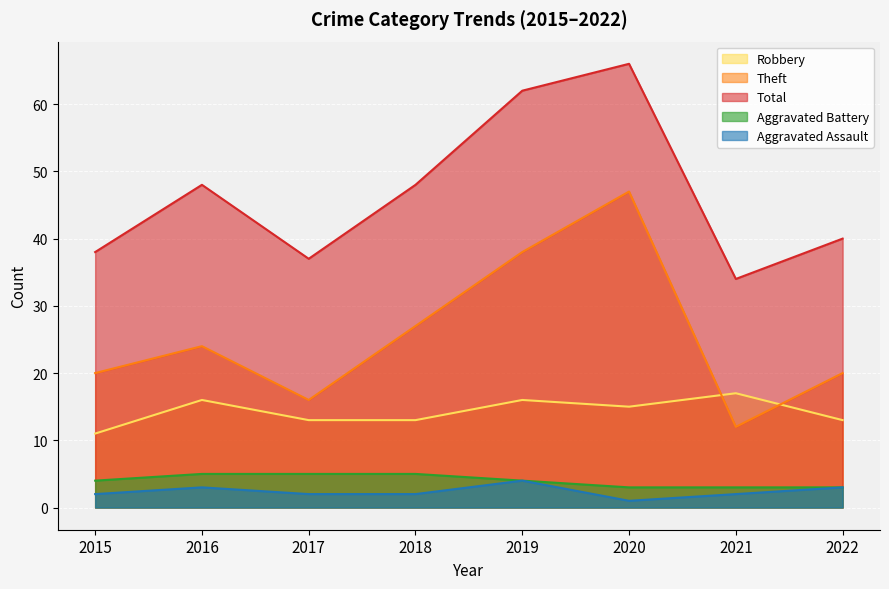

What is the minimum value for Aggravated Battery?

3